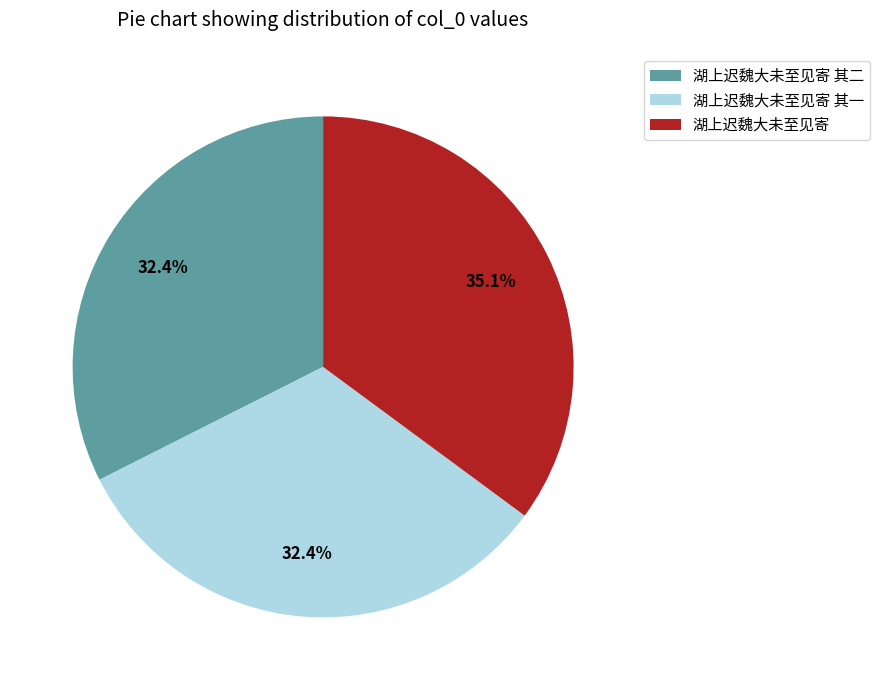

What is the largest slice in the pie chart?

湖上迟魏大未至见寄